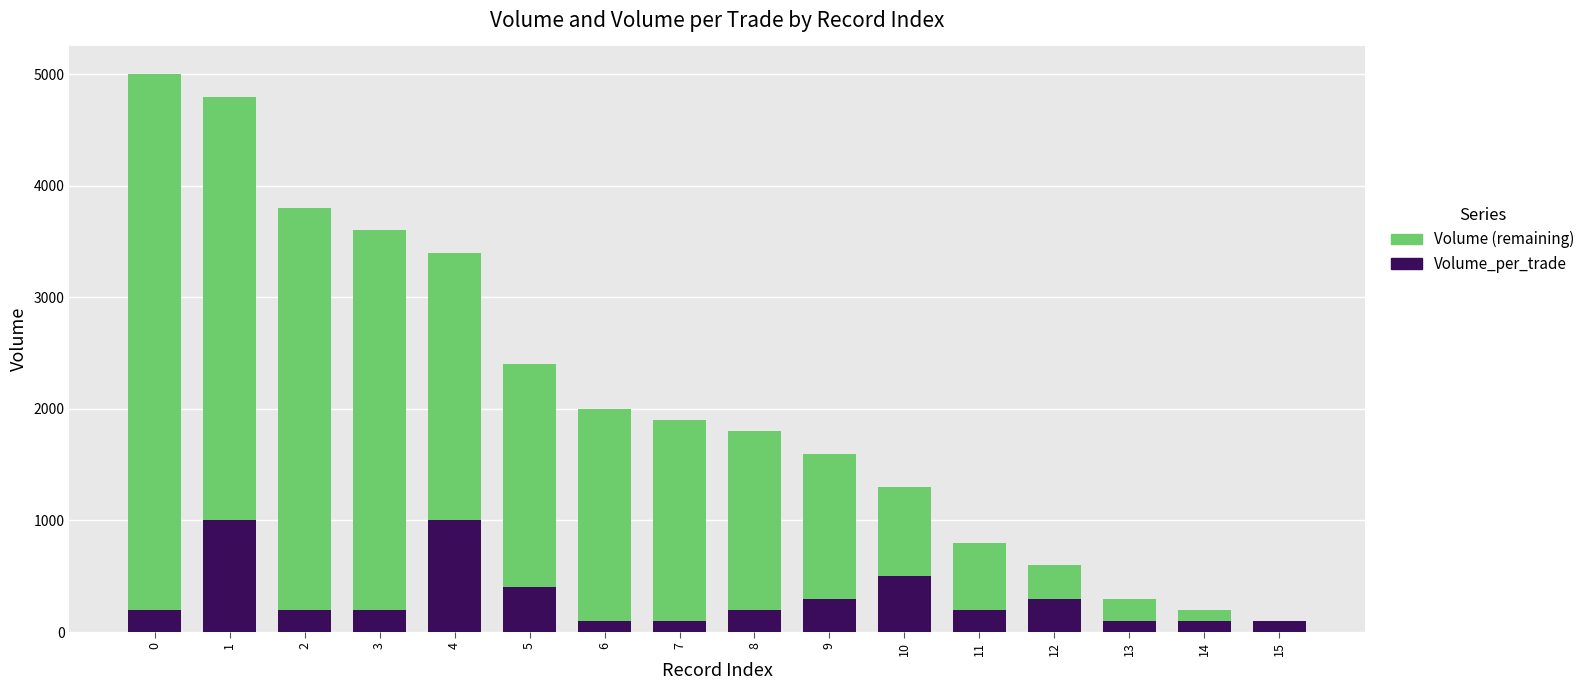

What is the maximum value for Volume_per_trade?

1000